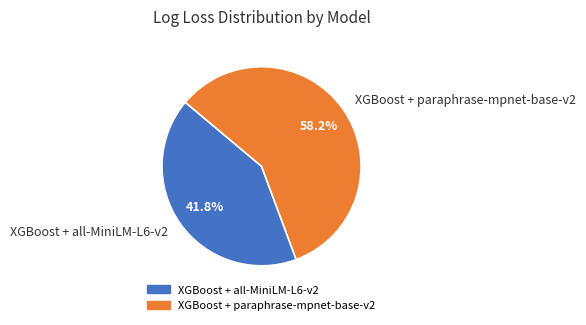

The XGBoost + paraphrase-mpnet-base-v2 slice represents 58% of the pie. True or false?

True